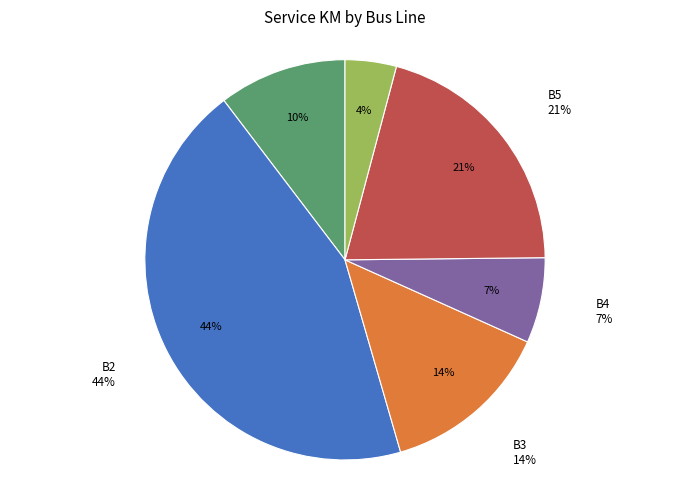

What percentage is the B5 slice, to the nearest percent?

21%